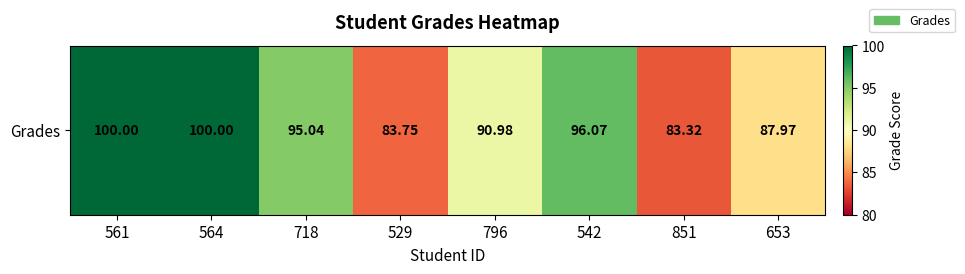

List the labels in order of value, smallest first.

851, 529, 653, 796, 718, 542, 561, 564